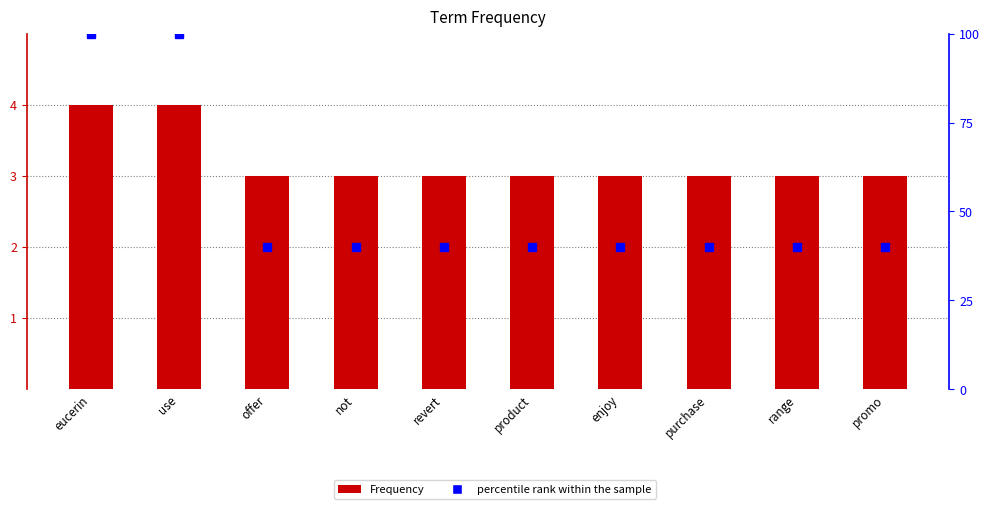

What is the value of the Frequency bar at the 7th from the left?

3